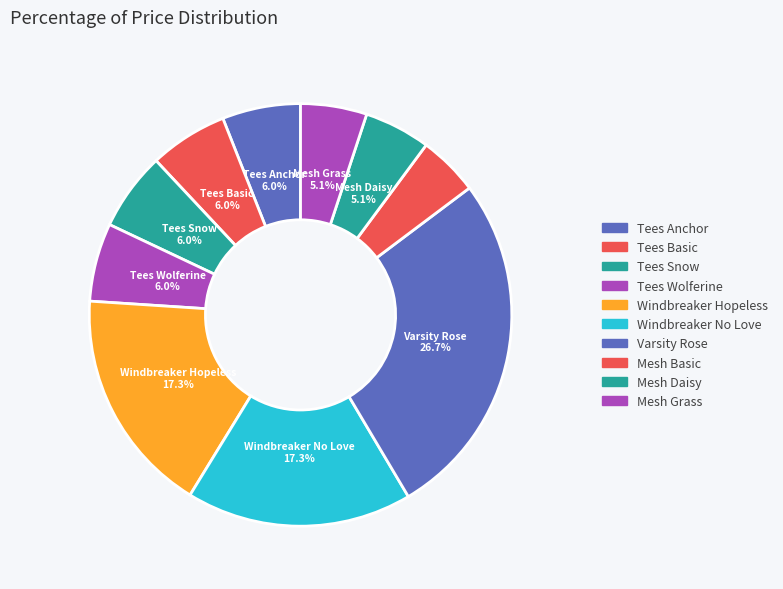

What is the total percentage of Mesh Basic and Varsity Rose?

31.3%